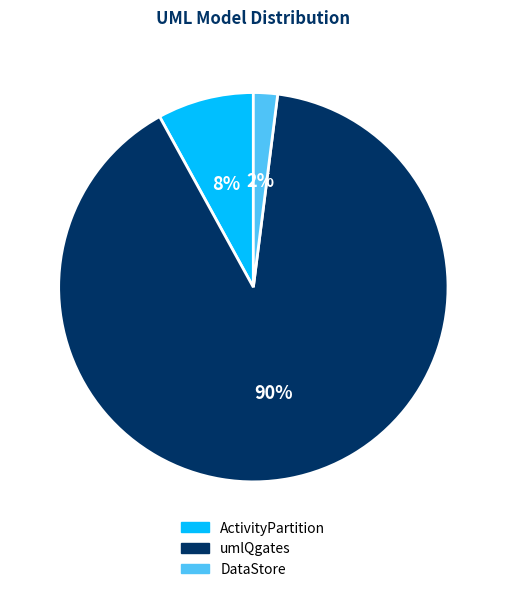

Count the number of slices in the pie.

3